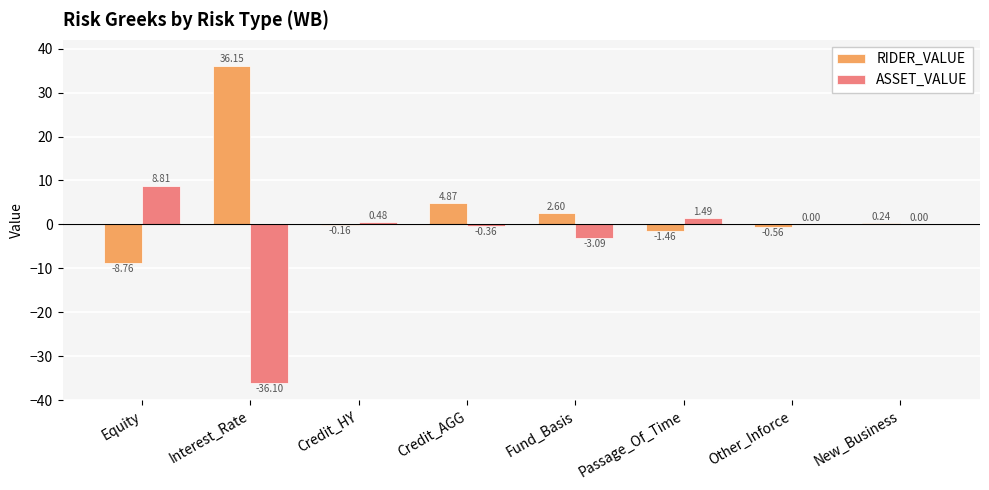

What are all the series names shown in the legend?

RIDER_VALUE, ASSET_VALUE